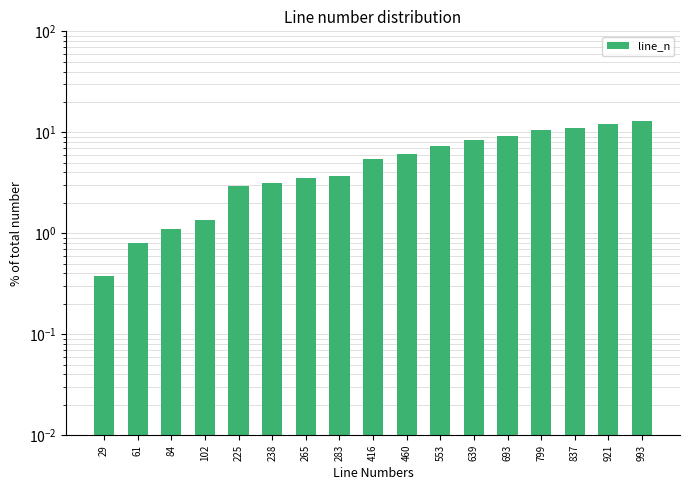

The value at 283 is 6.7. True or false?

False